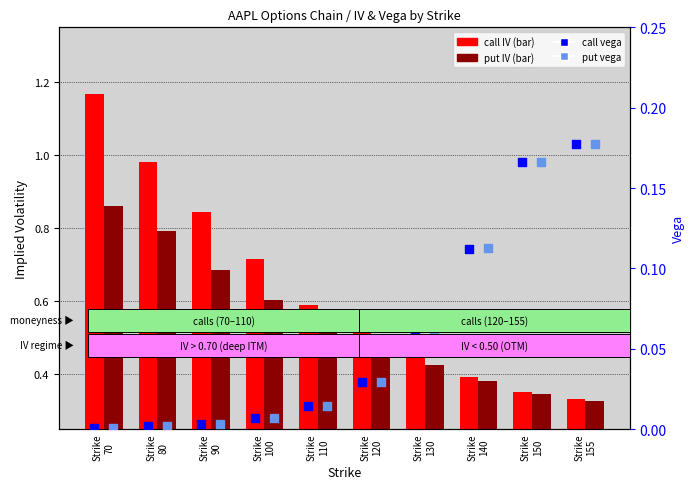

Which series contains the highest Y value?

call IV